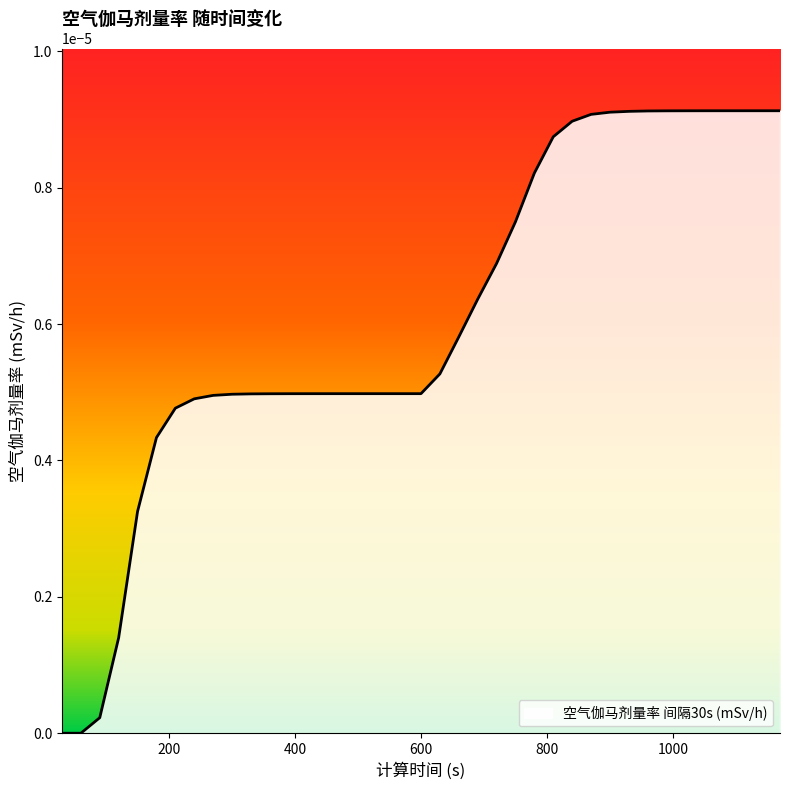

How many categories are shown in the chart?

39